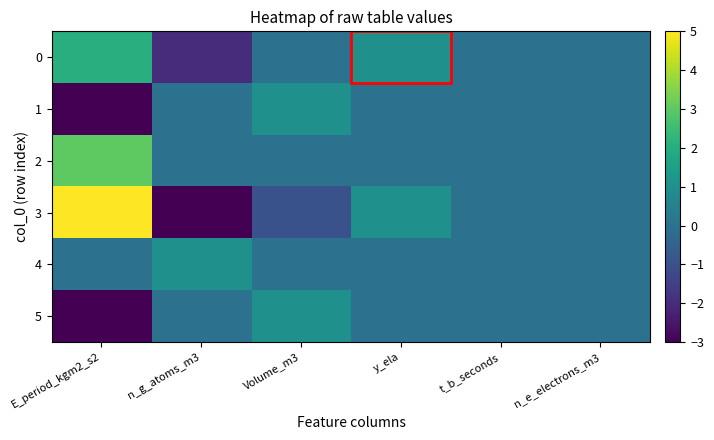

At which category is the sum across all series the highest?

E_period_kgm2_s2